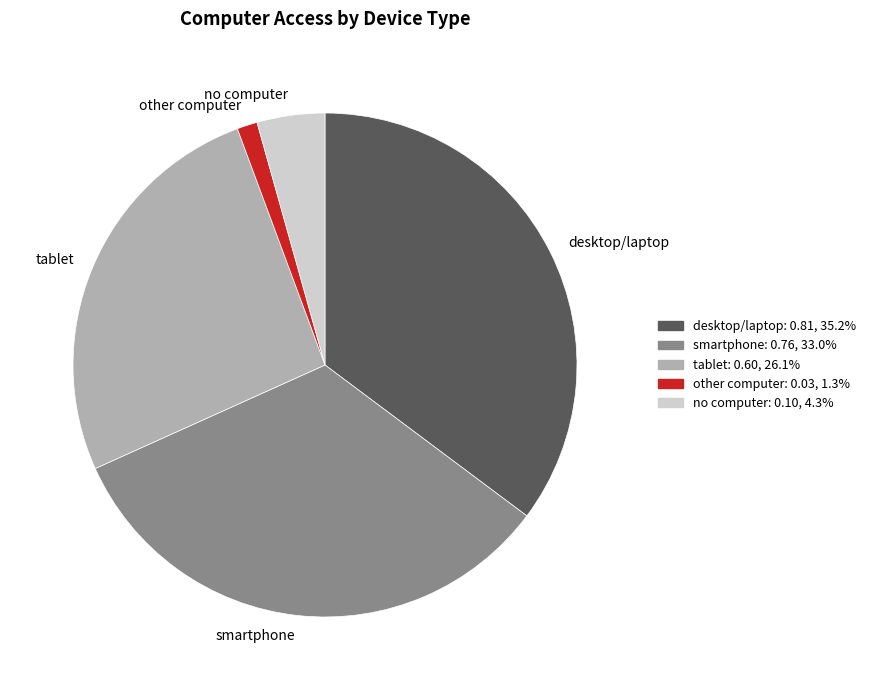

The tablet slice represents 26% of the pie. True or false?

True